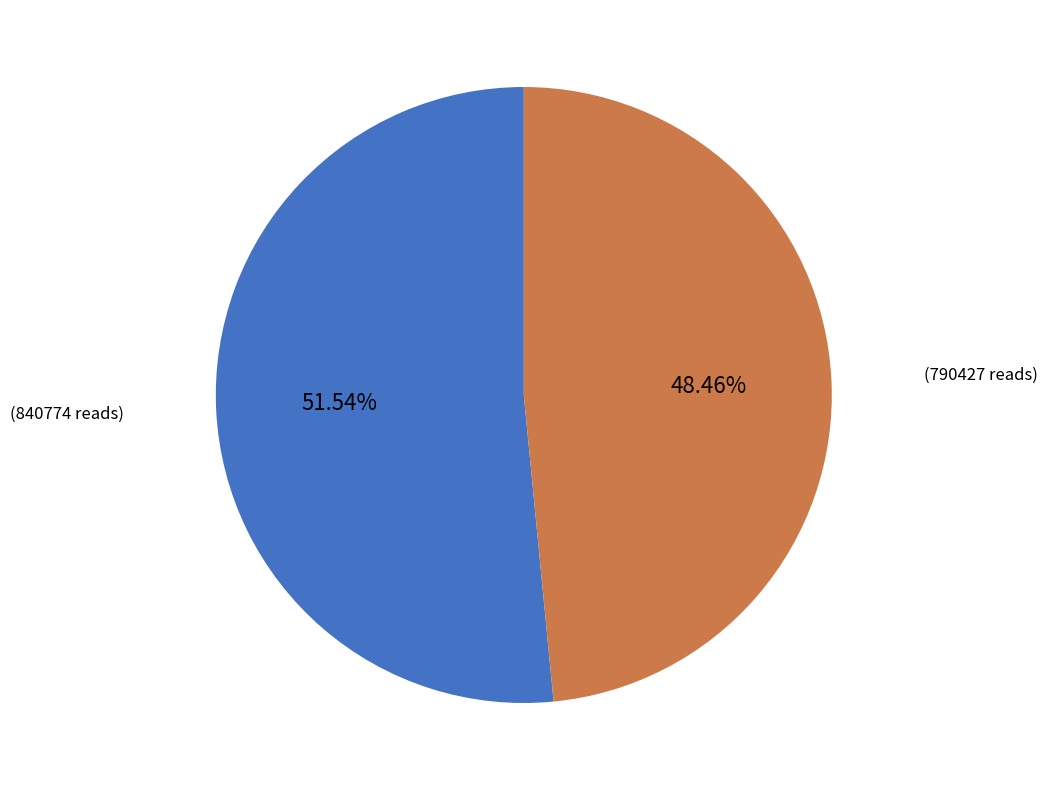

To the nearest percent, what is the average slice percentage?

50%